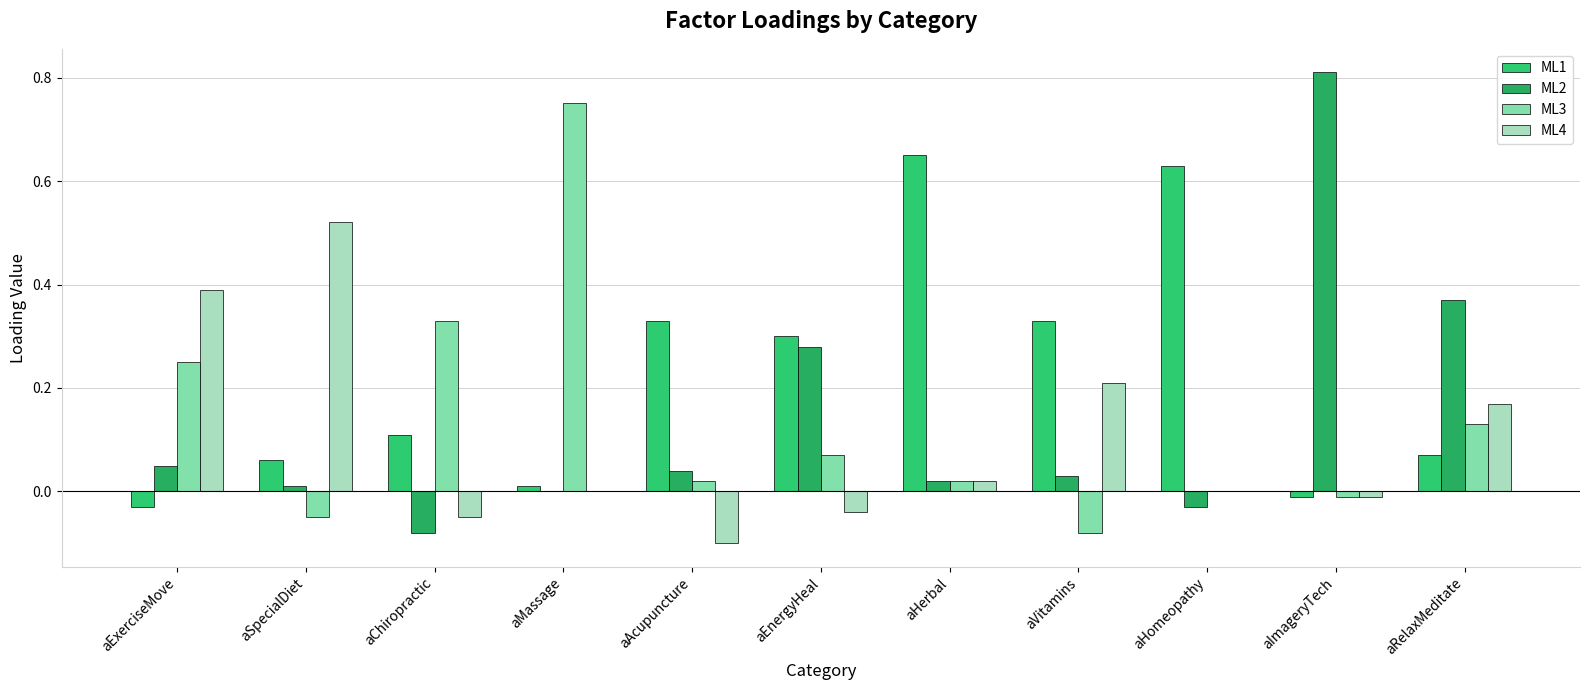

How many groups of bars are there?

11